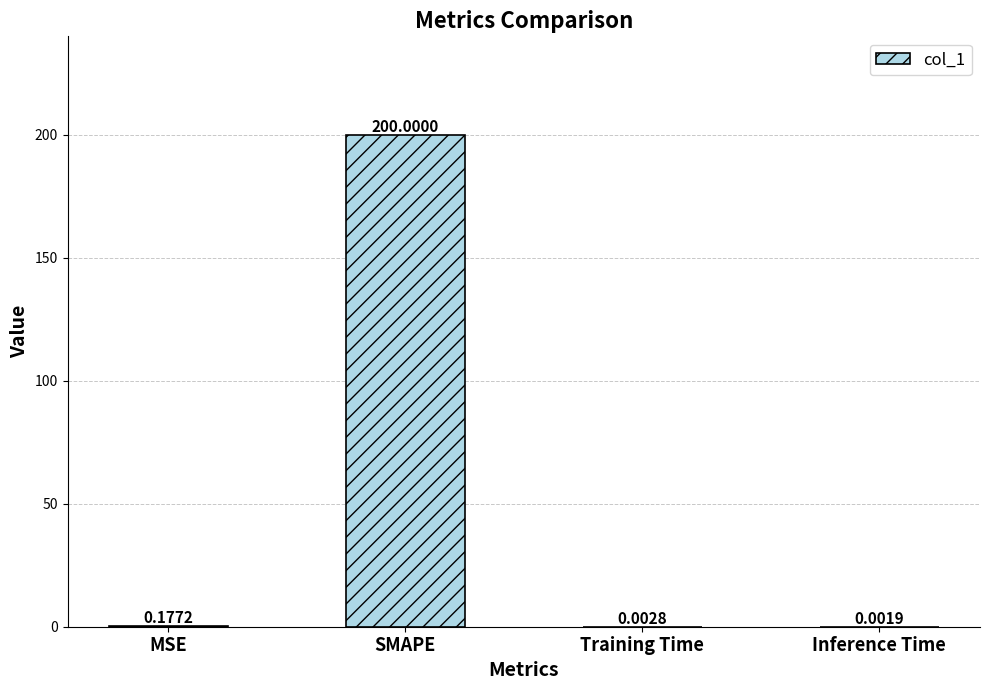

Which label corresponds to the largest value in the chart?

SMAPE